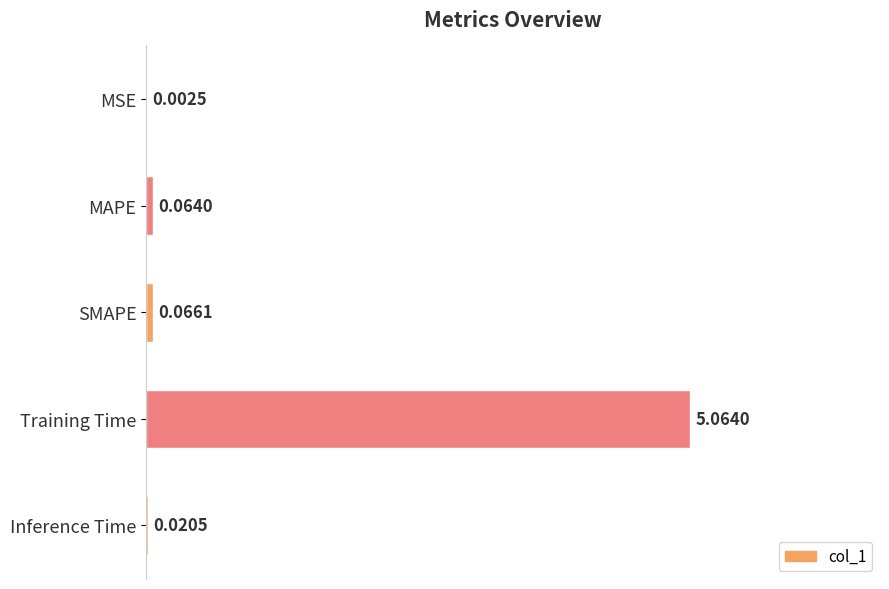

What is the sum of all values?

1.0